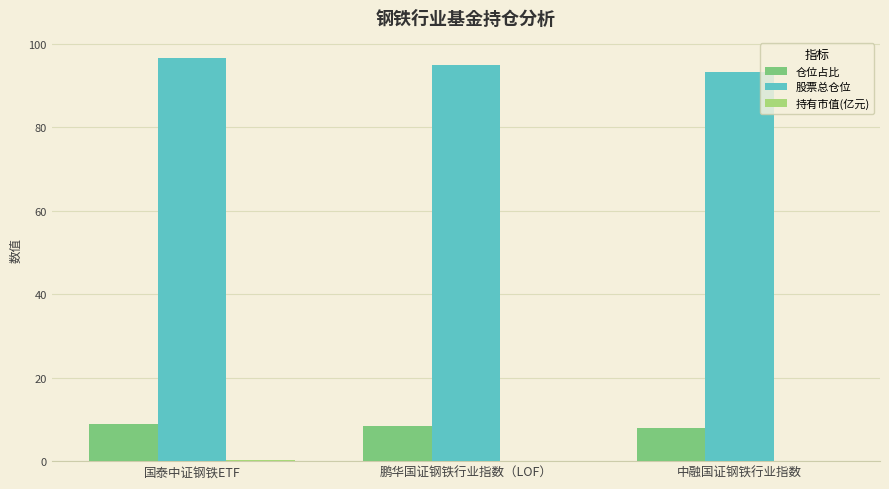

How many groups of bars are there?

3